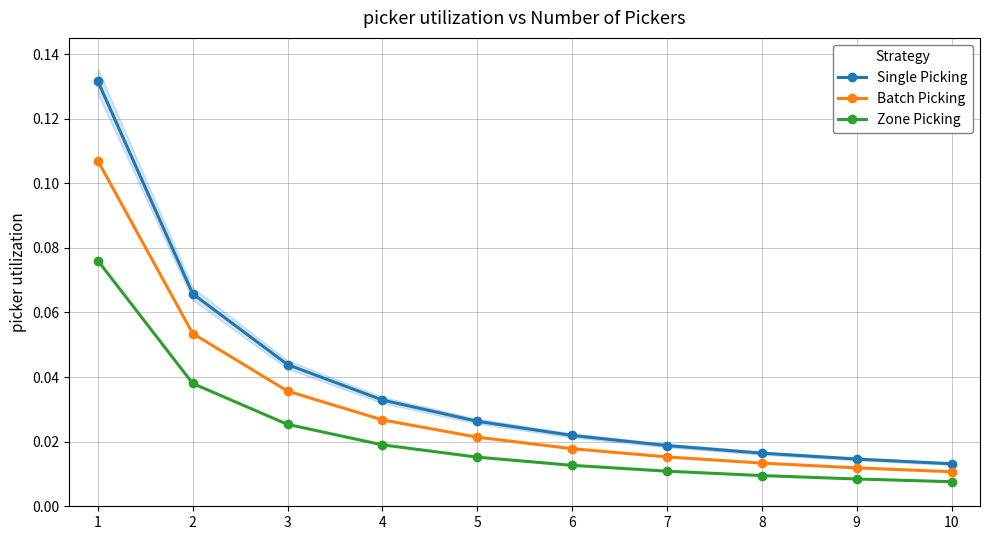

What is the difference between the maximum and minimum values in the Single Picking series?

0.1